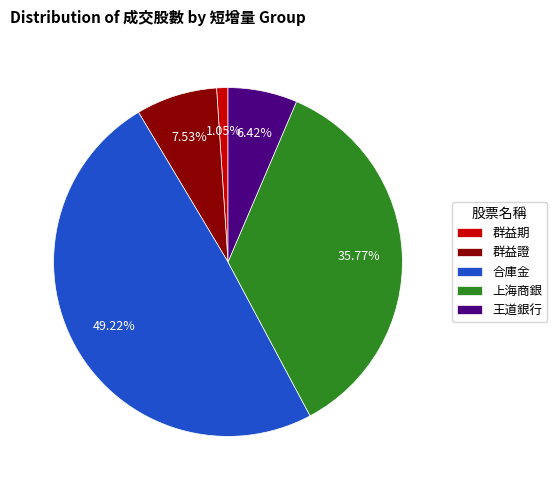

Does any single category account for the majority?

No